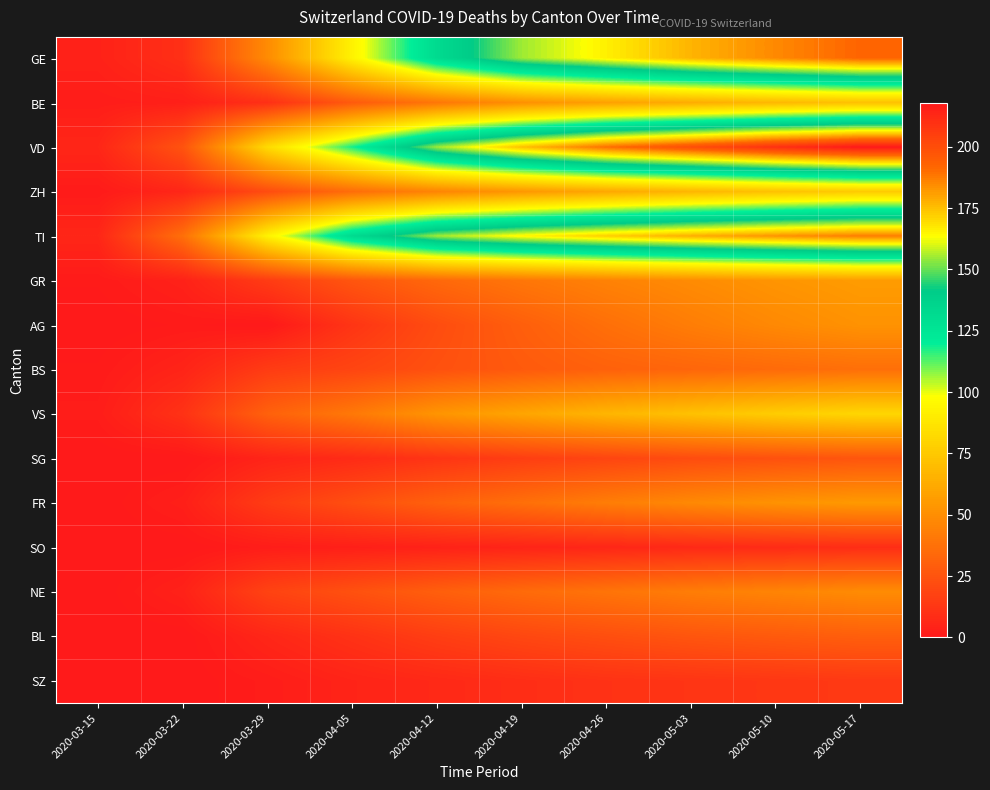

Rank the series at 2020-03-29 from highest to lowest value.

TI, VD, GE, VS, ZH, NE, GR, BS, FR, BE, BL, SG, SO, SZ, AG